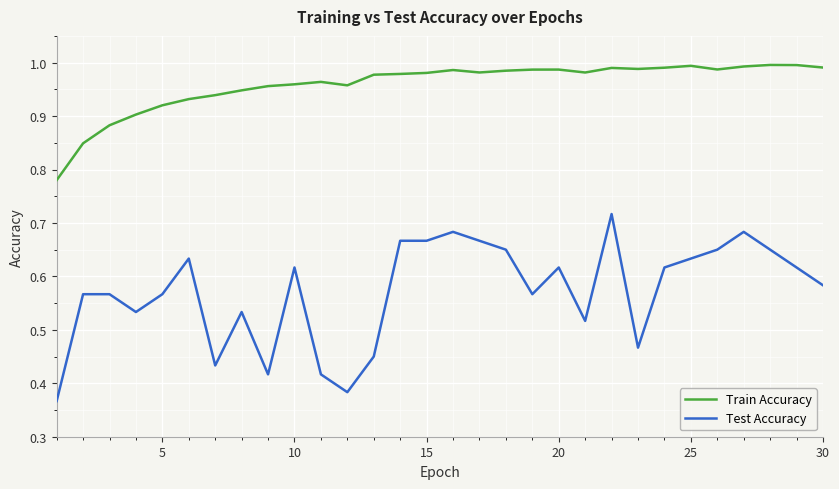

Does the chart display data point markers on the line(s)?

No